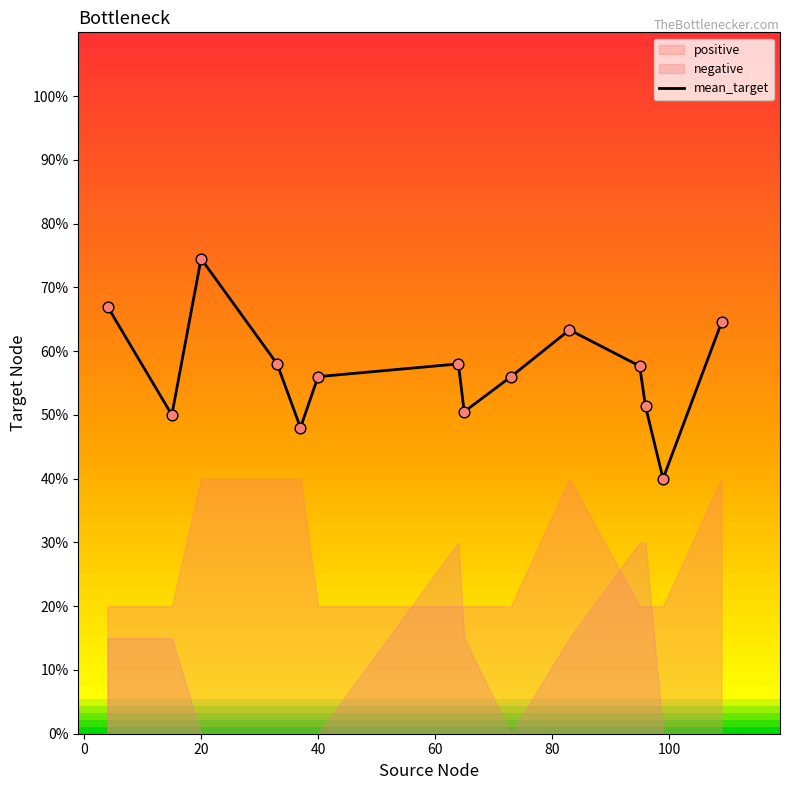

At which label does mean_target reach its peak?

20